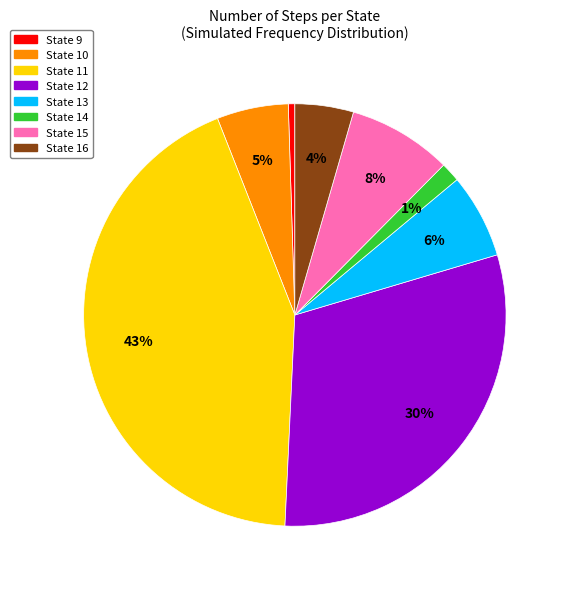

Is it true that State 10 is 1% of the pie?

False